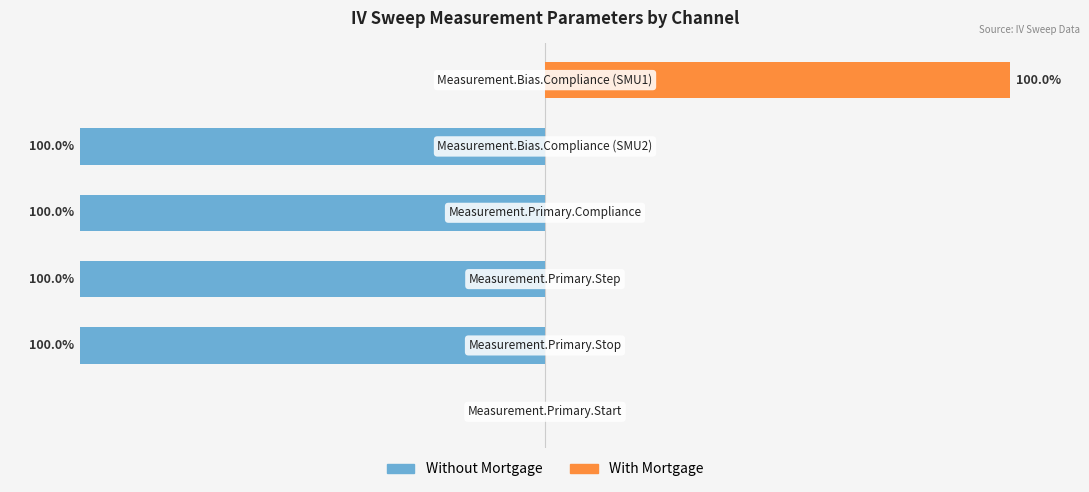

What is the difference between the maximum and minimum values in the Without Mortgage series?

100